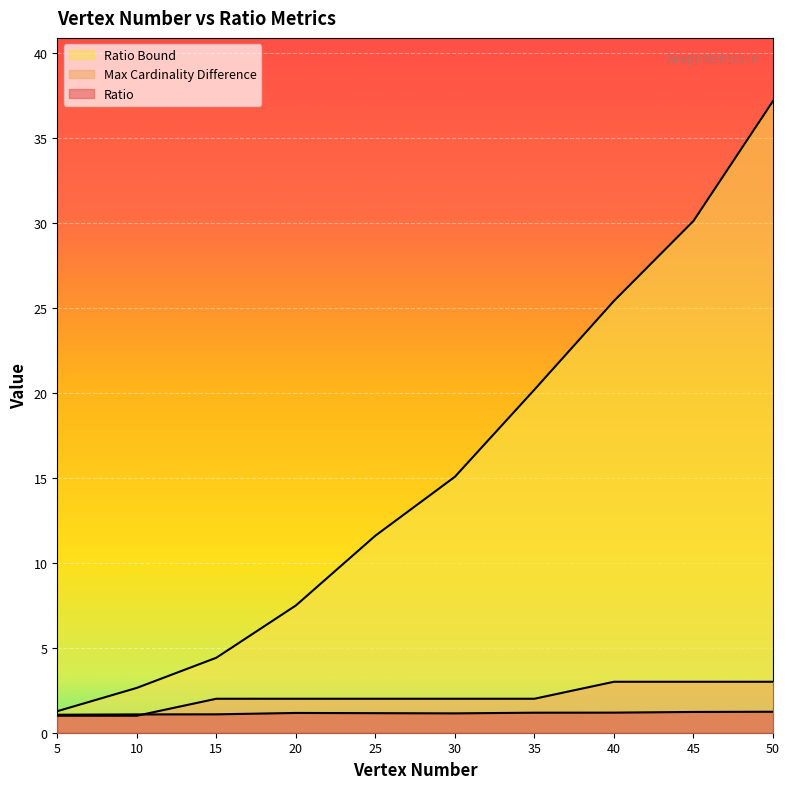

Is the value of Ratio at 10 greater than the value of Ratio Bound at 25?

No